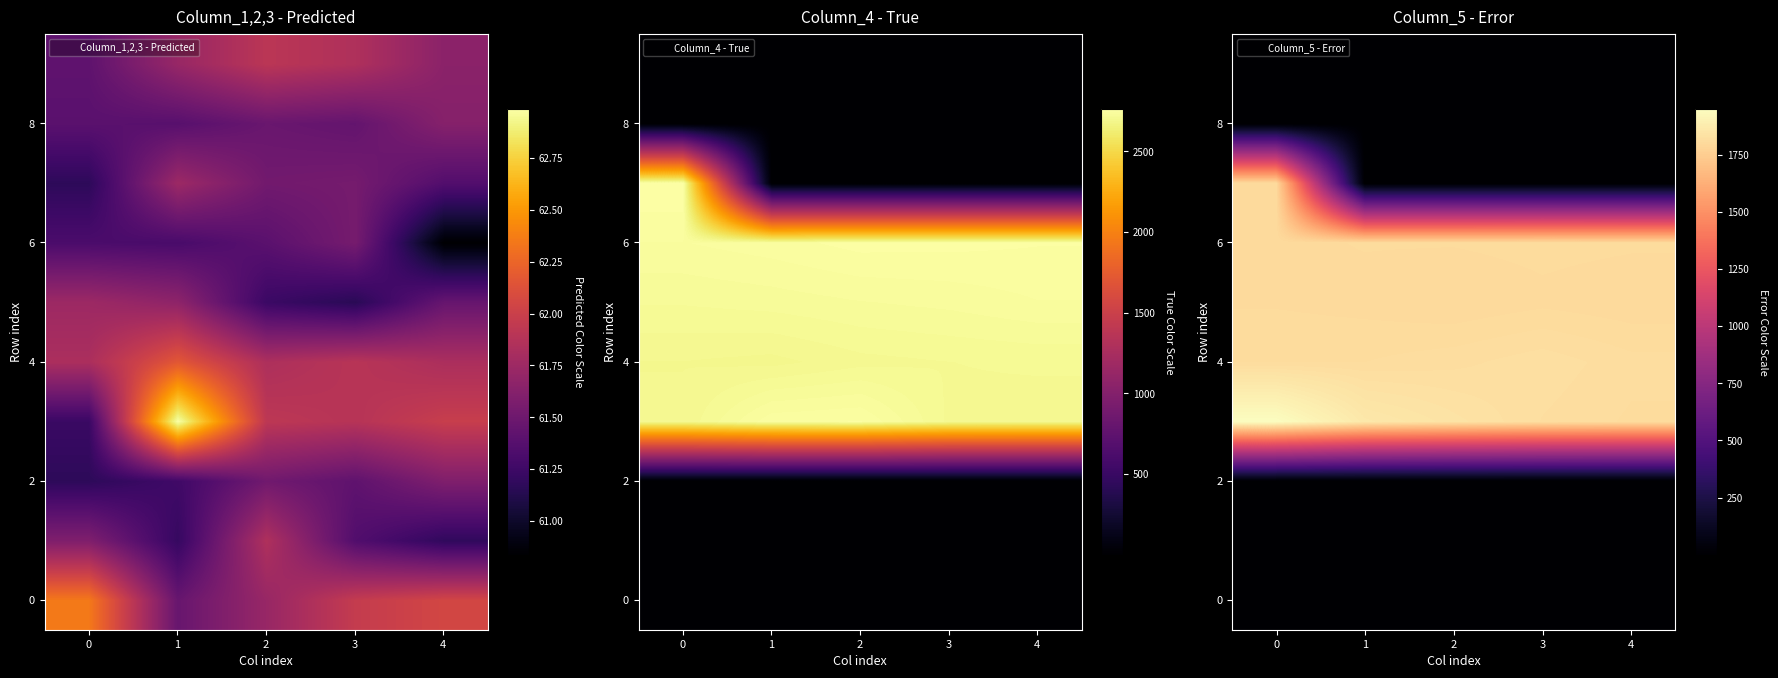

What is the lowest value of the 6 series?

1803.8